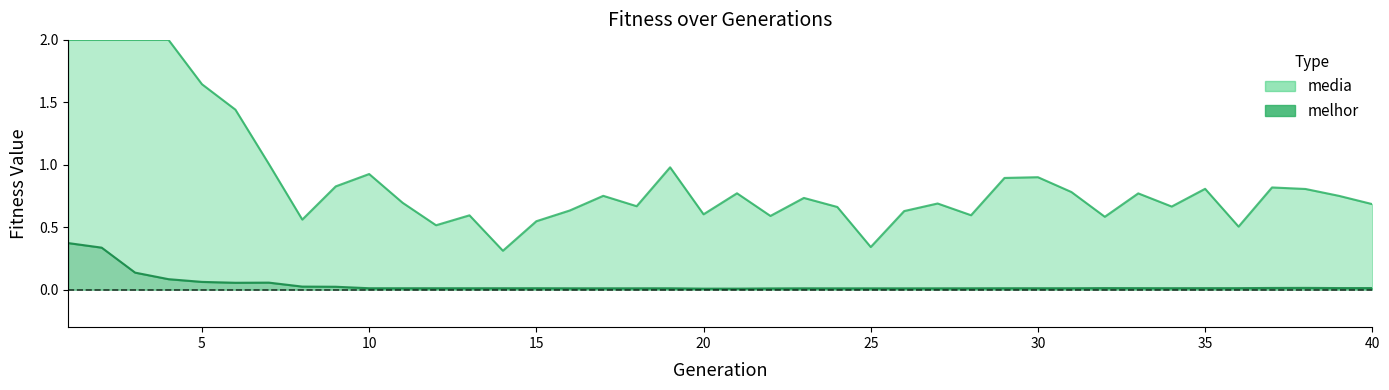

Rank the categories by value from lowest to highest.

20, 21, 22, 24, 25, 26, 27, 23, 16, 17, 18, 28, 19, 13, 14, 10, 11, 12, 29, 30, 31, 15, 34, 33, 35, 36, 32, 39, 40, 37, 38, 9, 8, 6, 7, 5, 4, 3, 2, 1